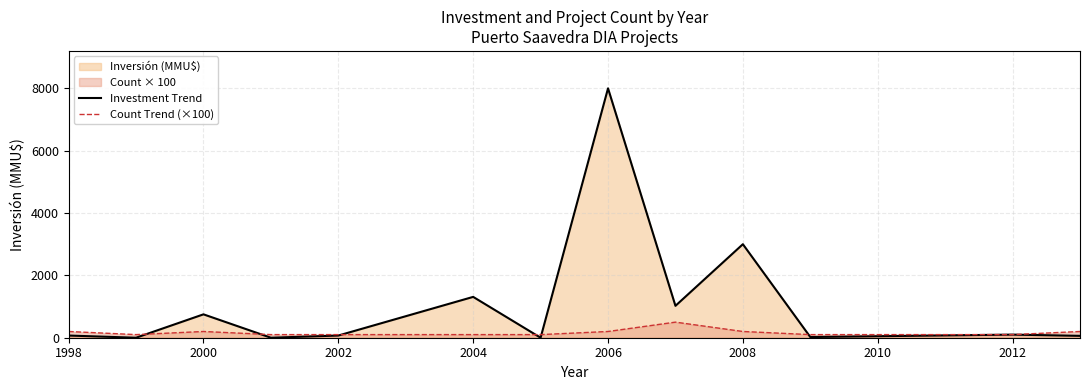

At how many categories does at least one series exceed 3356?

1